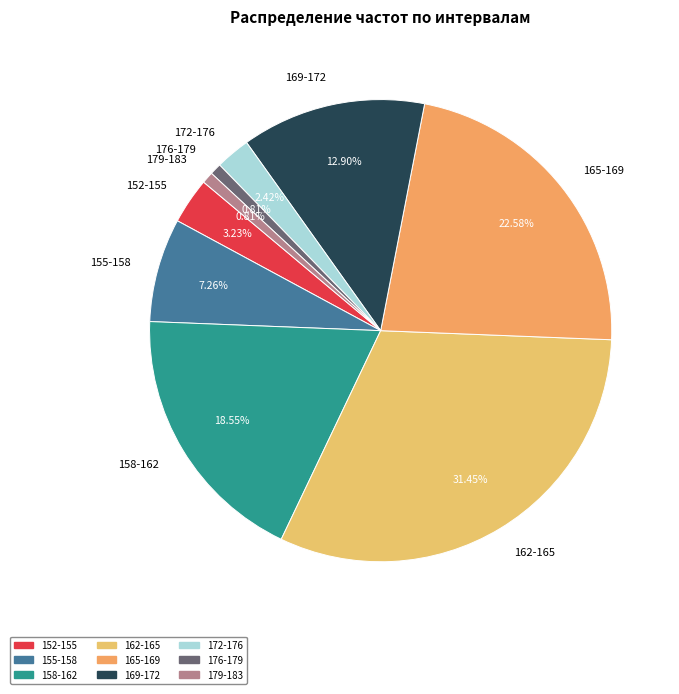

Combined, what portion of the pie is 169-172 and 172-176?

15.3%